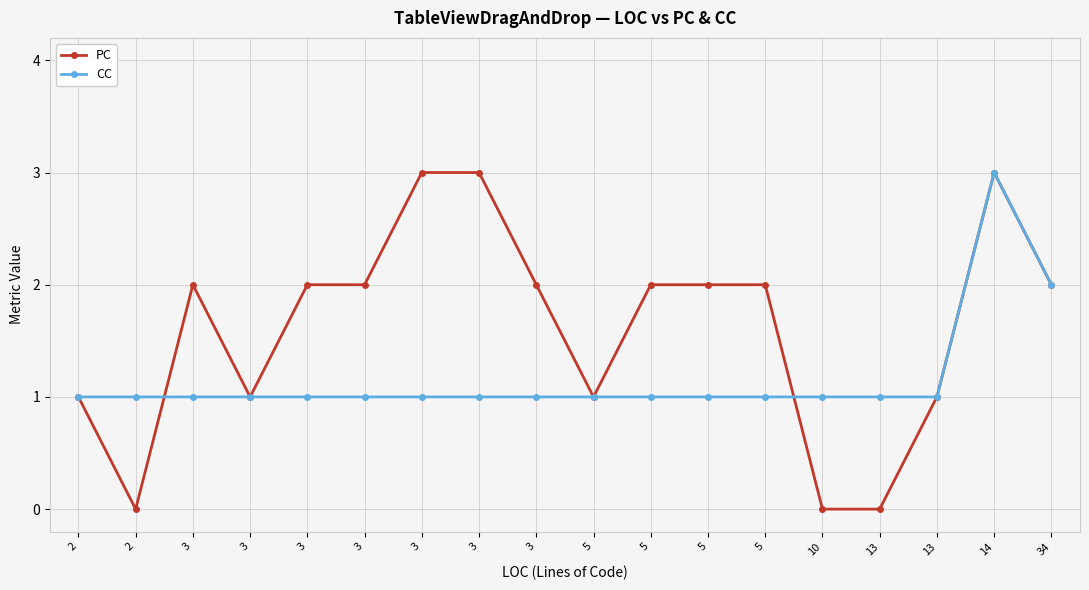

How many times do CC and PC cross each other?

2